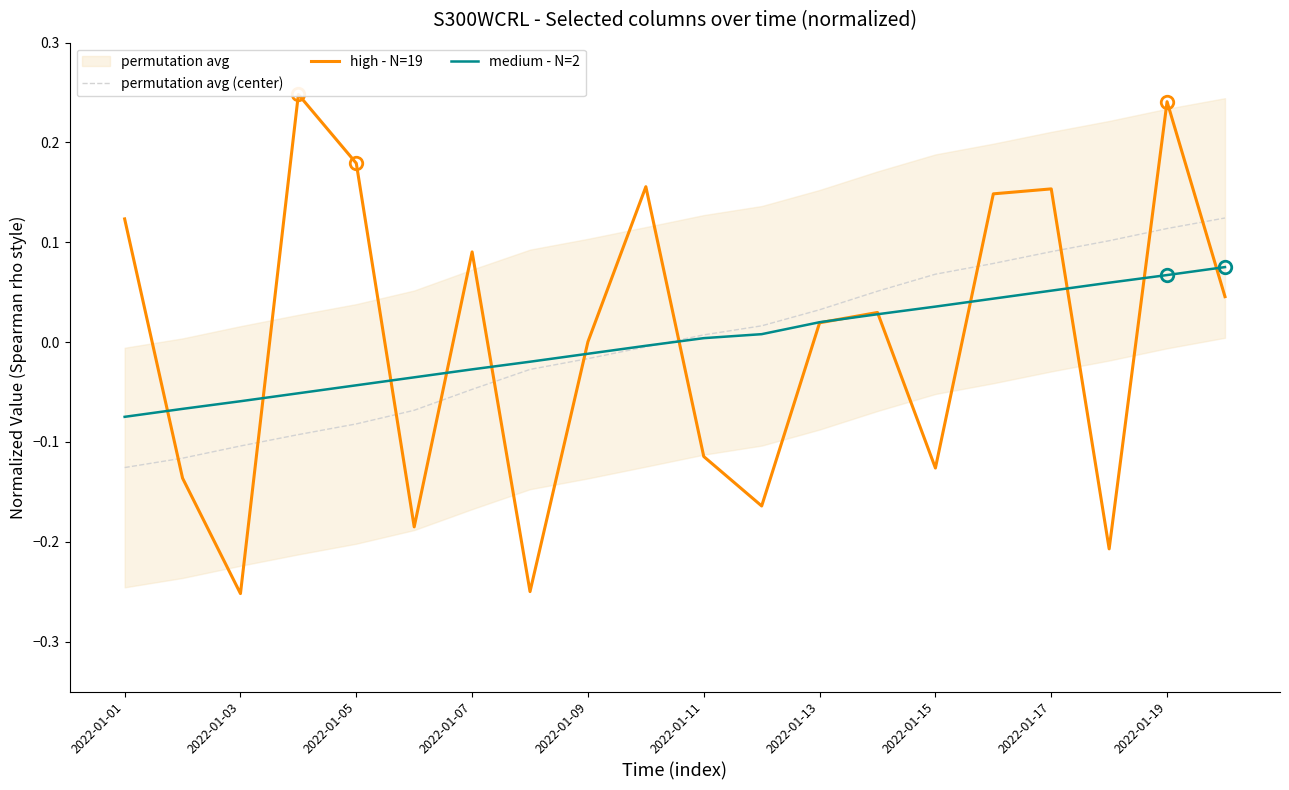

Reading right to left, what are all the values shown in this chart?

permutation avg (center): 0.1	0.1	0.1	0.1	0.1	0.1	0.1	0.0	0.0	0.0	-0.0	-0.0	-0.0	-0.0	-0.1	-0.1	-0.1	-0.1	-0.1	-0.1
high - N=19: 0.0	0.2	-0.2	0.2	0.1	-0.1	0.0	0.0	-0.2	-0.1	0.2	0.0	-0.2	0.1	-0.2	0.2	0.2	-0.3	-0.1	0.1
medium - N=2: 0.1	0.1	0.1	0.1	0.0	0.0	0.0	0.0	0.0	0.0	-0.0	-0.0	-0.0	-0.0	-0.0	-0.0	-0.1	-0.1	-0.1	-0.1